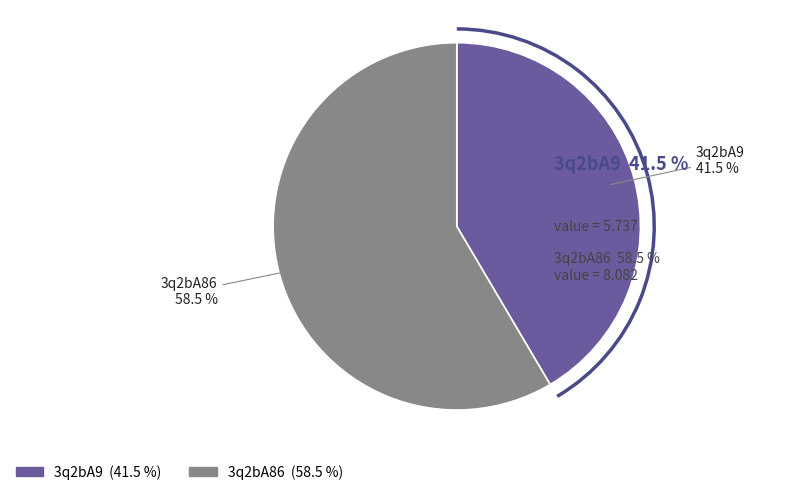

Which slice is the largest?

3q2bA86